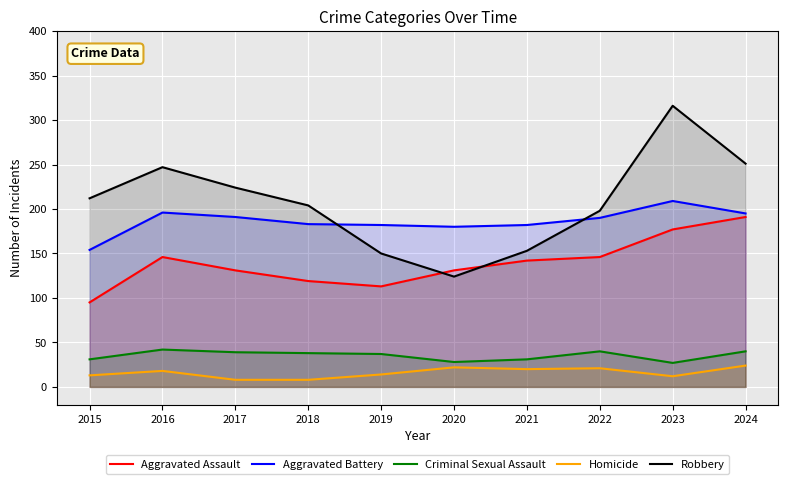

True or false: Aggravated Battery and Robbery cross at least once.

True